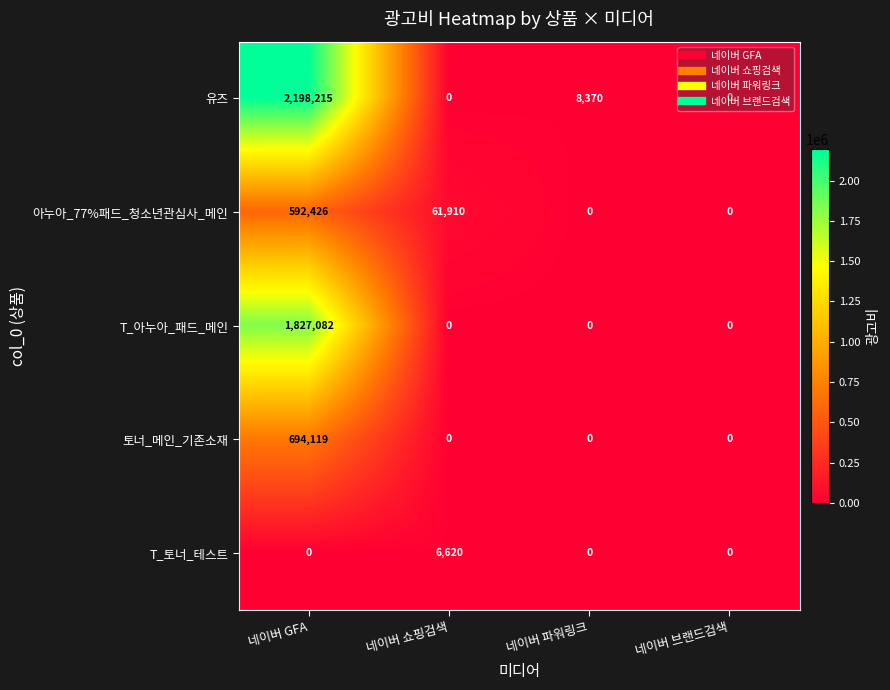

Rank the series by their maximum value, from highest to lowest.

유즈, T_아누아_패드_메인, 토너_메인_기존소재, 아누아_77%패드_청소년관심사_메인, T_토너_테스트